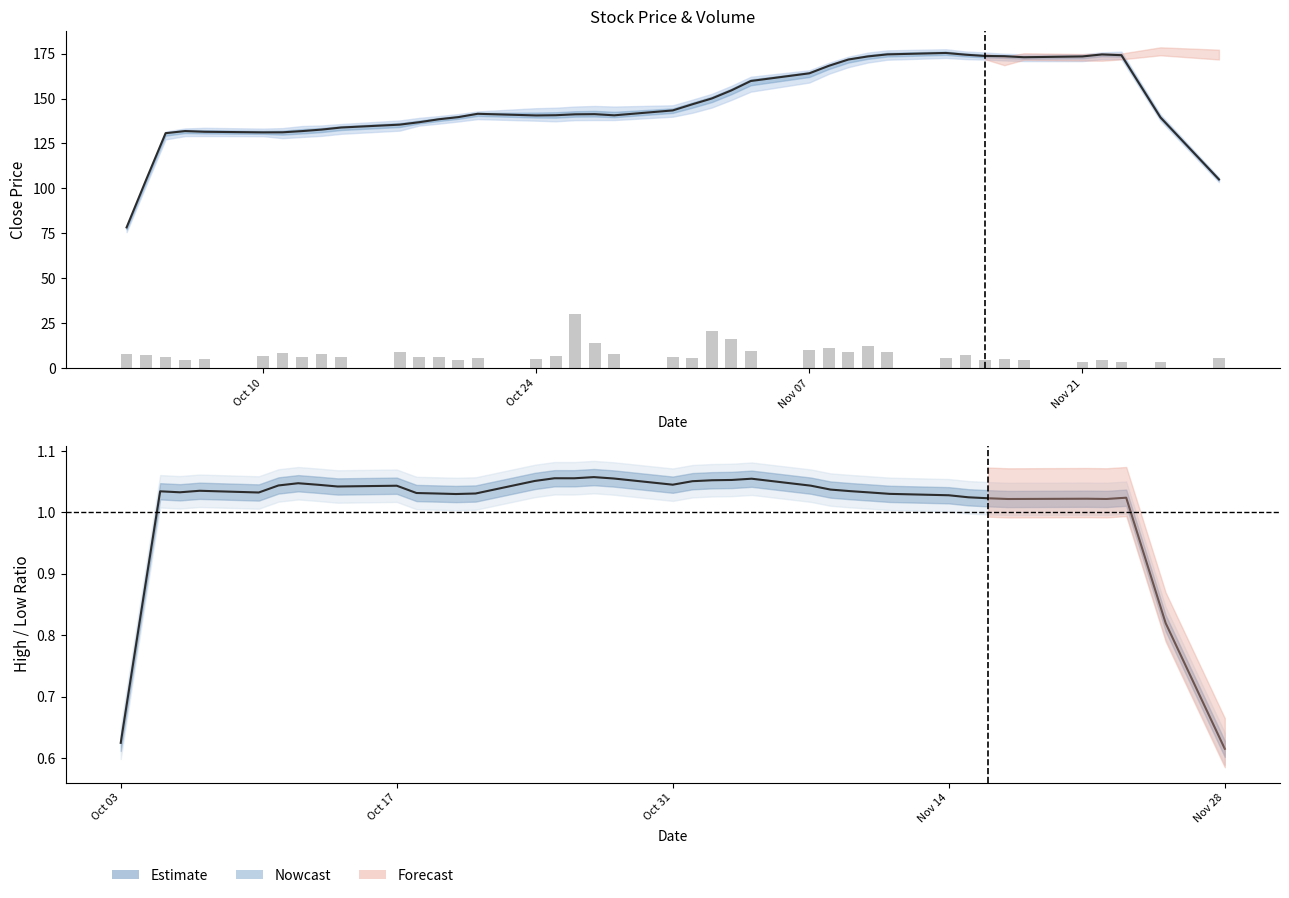

What is the value of the Close (smoothed) bar at the 27th from the left?

168.2